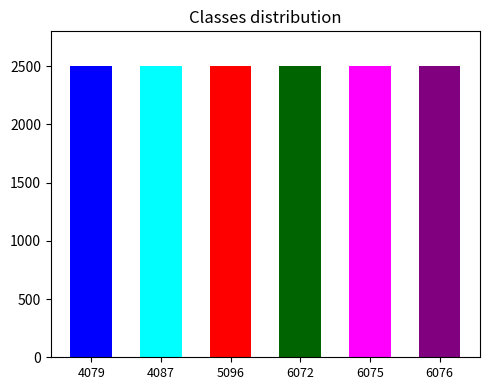

What is the value of the 5th bar from the left?

2499